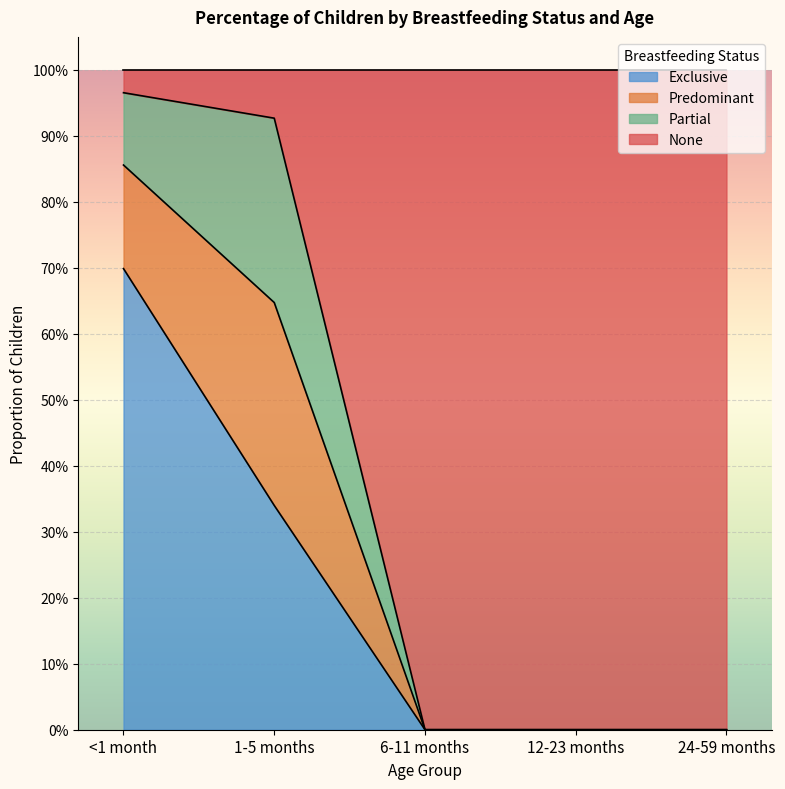

Rank the categories by Exclusive value from highest to lowest.

<1 month, 1-5 months, 6-11 months, 12-23 months, 24-59 months